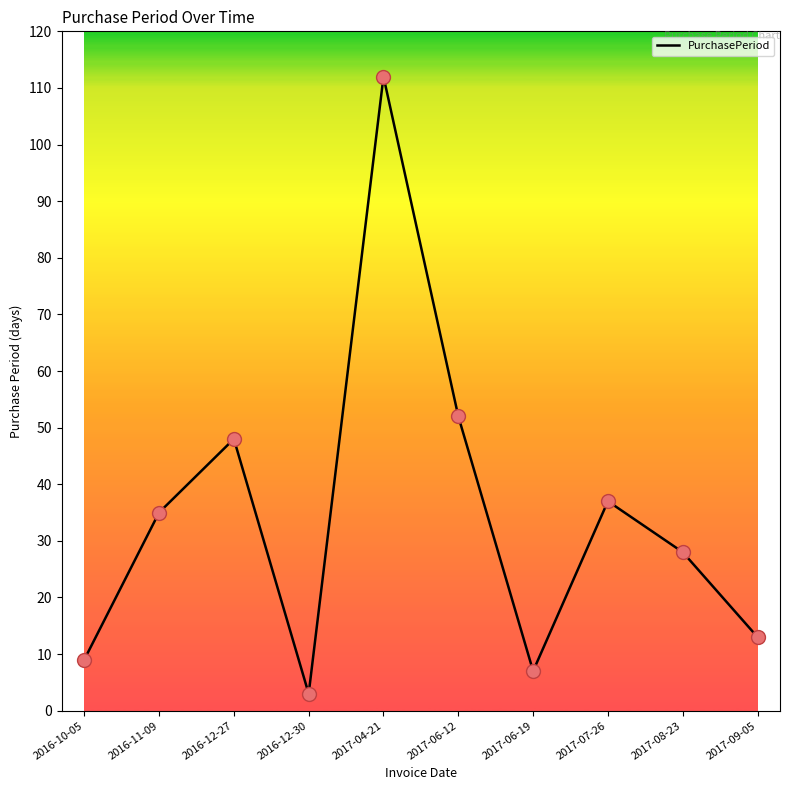

Which has a higher value, 2016-11-09 or 2017-06-19?

2016-11-09